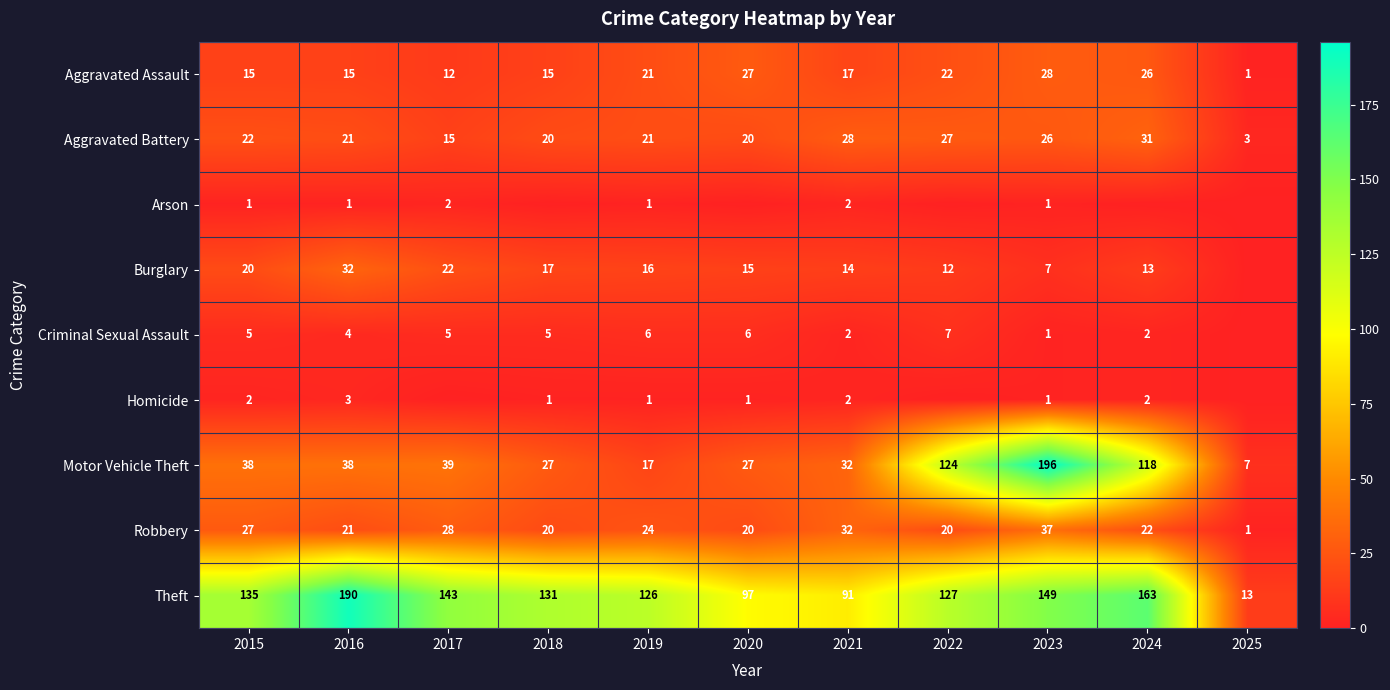

The Motor Vehicle Theft series shows 57 at 2017. True or false?

False